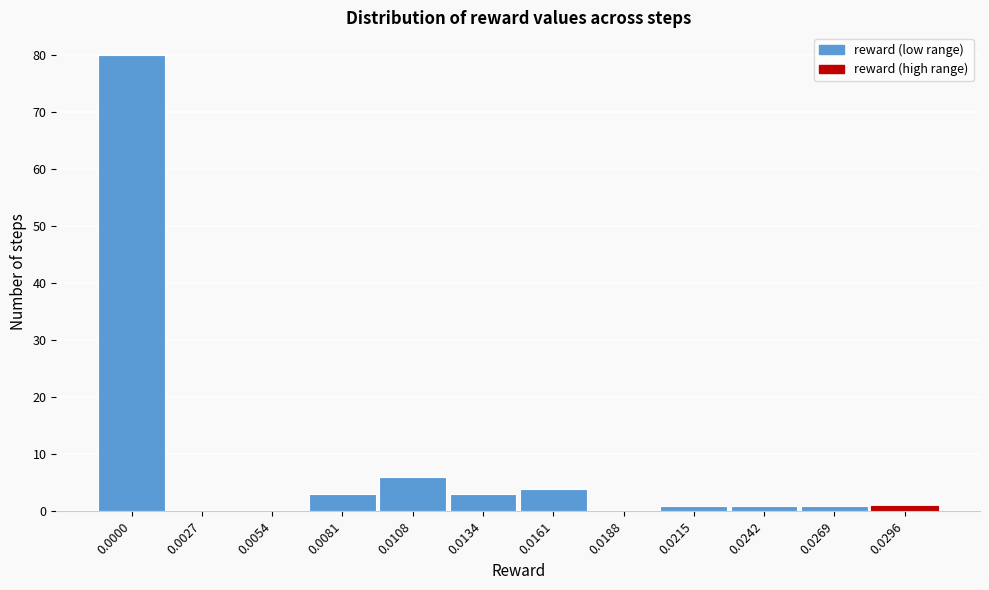

Reading left to right, what are all the values shown in this chart?

0.0000=80	0.0027=0	0.0054=0	0.0081=3	0.0108=6	0.0134=3	0.0161=4	0.0188=0	0.0215=1	0.0242=1	0.0269=1	0.0296=1